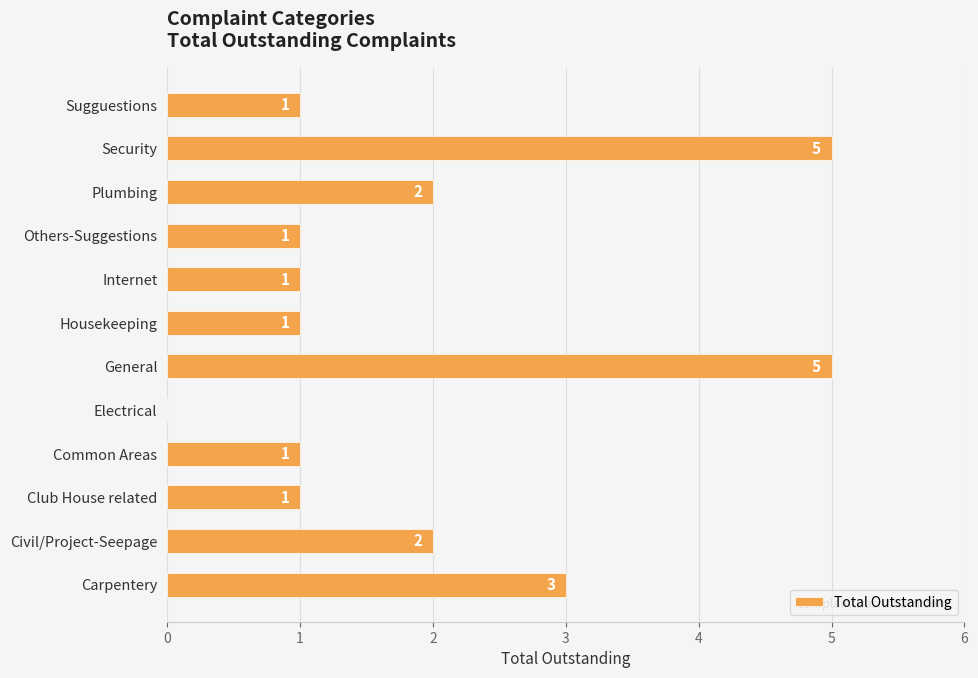

Which has a higher value, Internet or Civil/Project-Seepage?

Civil/Project-Seepage